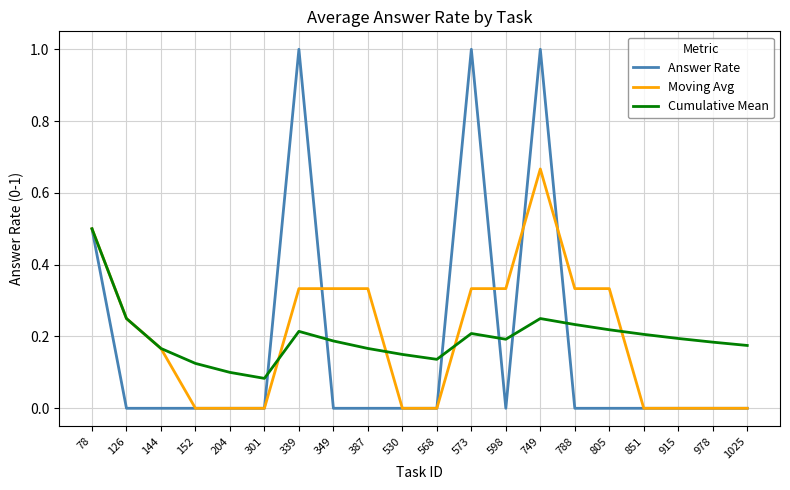

Rank the series by their maximum value, from lowest to highest.

Cumulative Mean, Moving Avg, Answer Rate